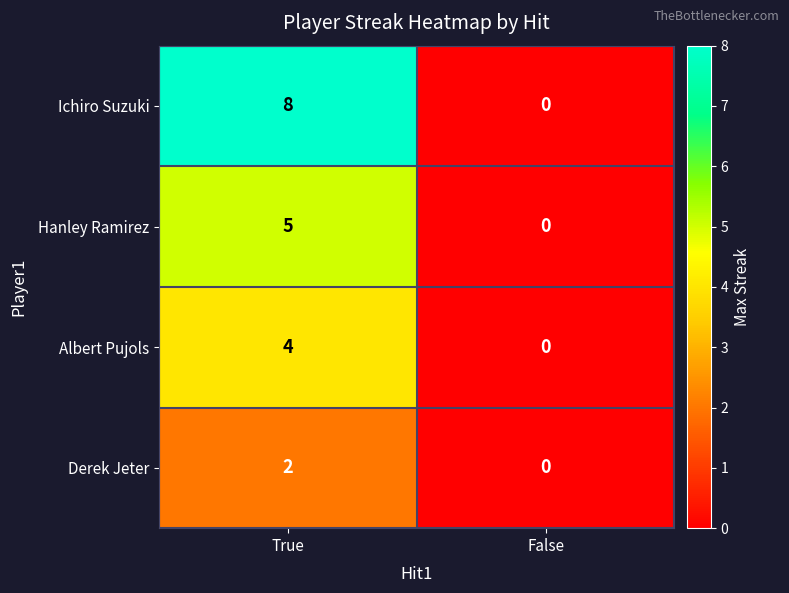

How many positive values does the Albert Pujols series have?

1